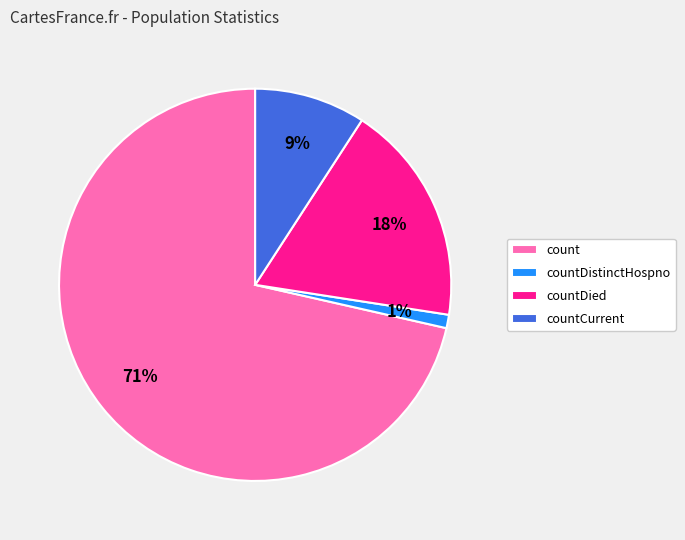

Rank the categories by value from highest to lowest.

count, countDied, countCurrent, countDistinctHospno